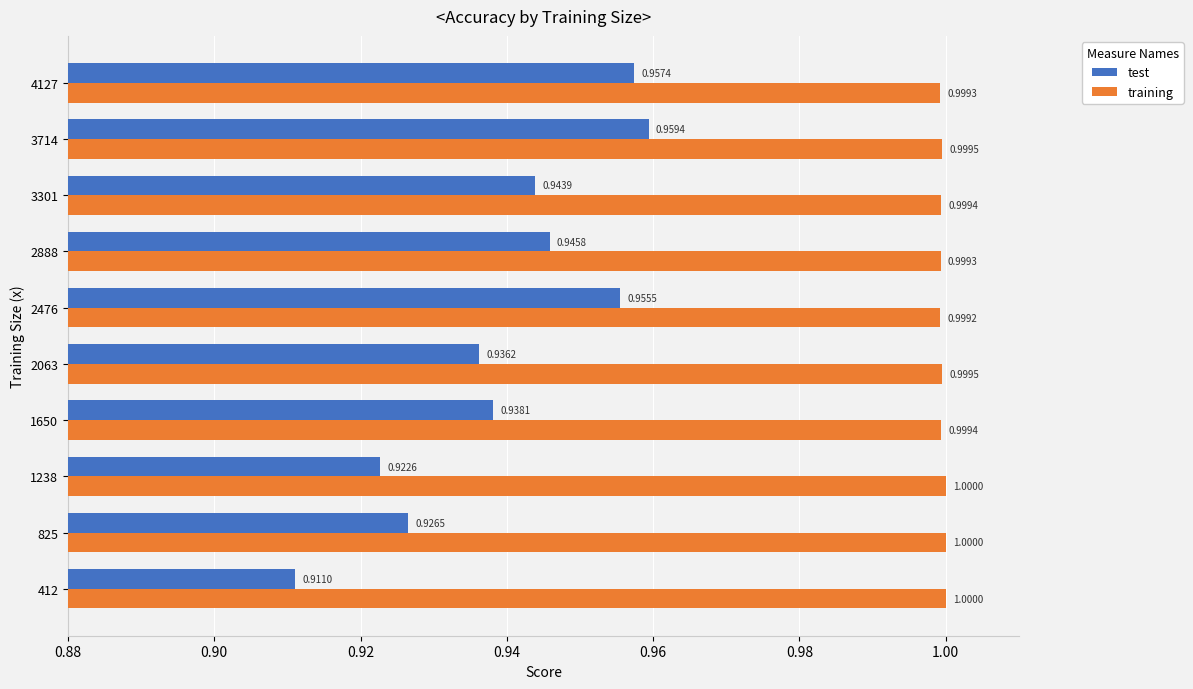

What is the average value of the training series?

1.0